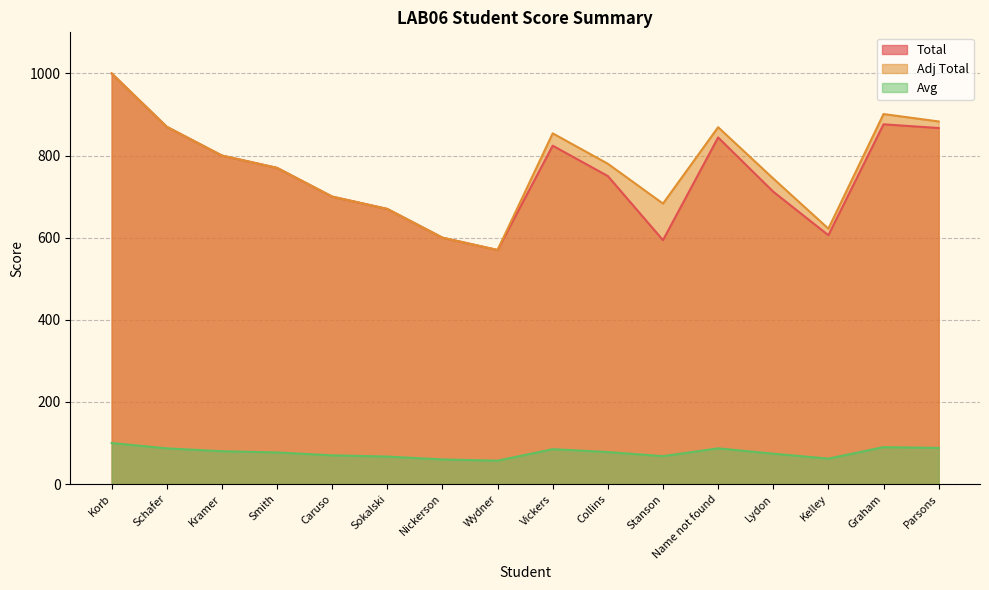

What is the sum of all Avg values?

1230